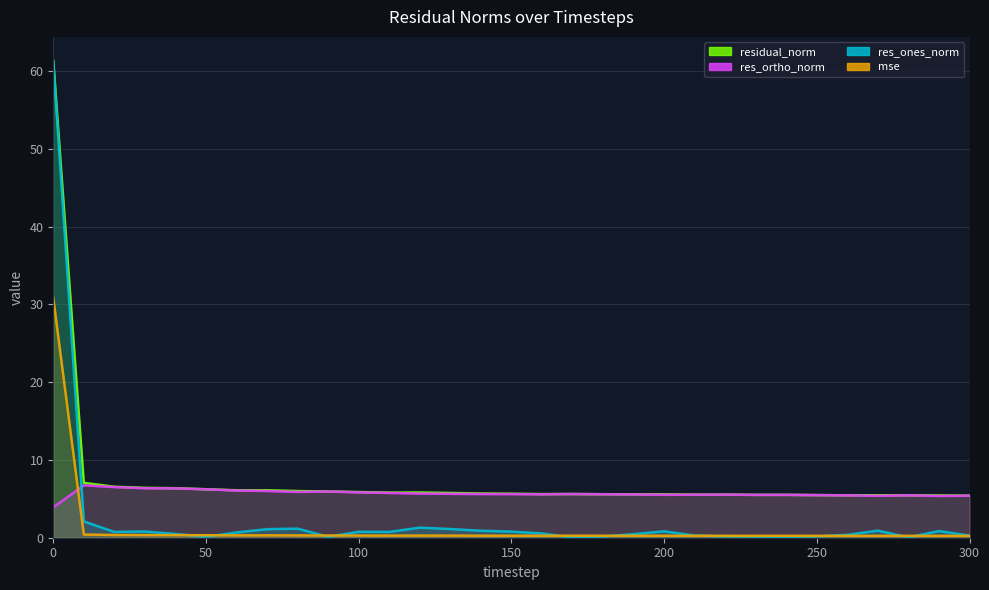

At 220, list the series in order from largest to smallest.

residual_norm, res_ortho_norm, mse, res_ones_norm